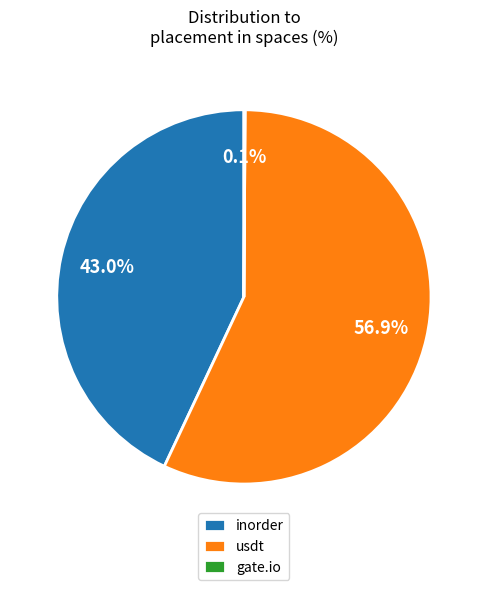

What is the ratio of the value at usdt to the value at inorder?

1.3